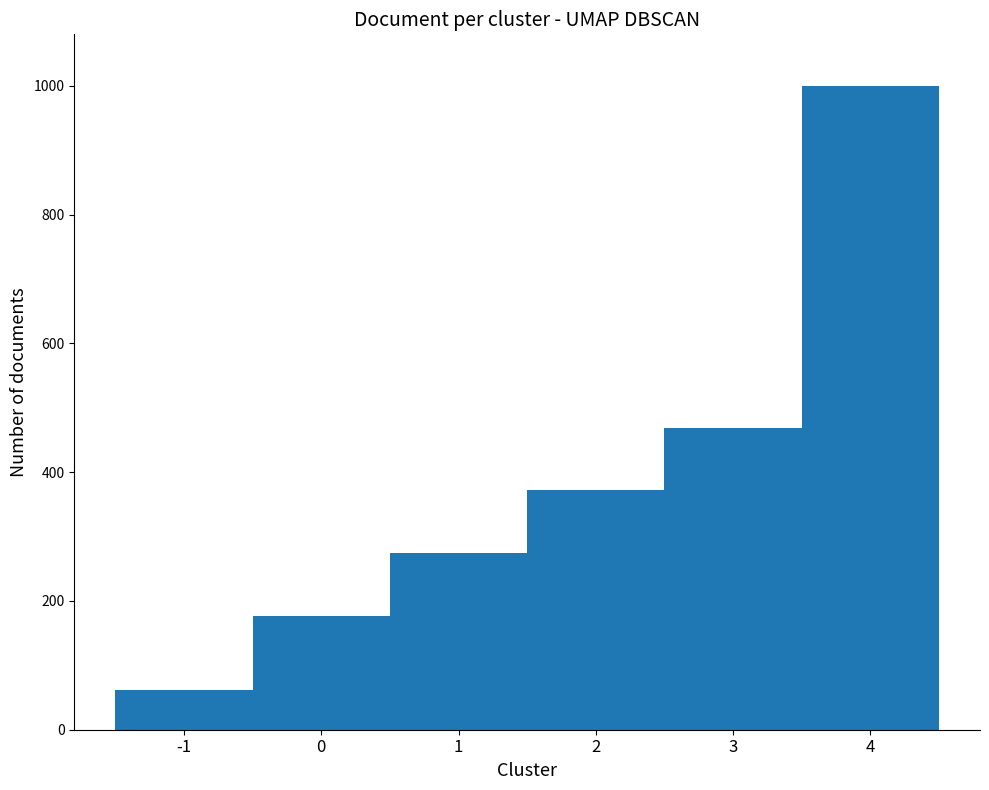

Reading left to right, transcribe all the data shown in this chart.

-1=62	0=176	1=274	2=372	3=469	4=1000